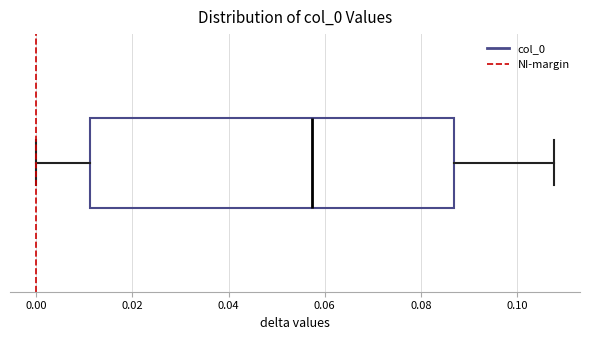

Where does the left whisker of the box end on the x-axis? The values are not printed on the chart, so give them approximately, as read against the axis.

0.000